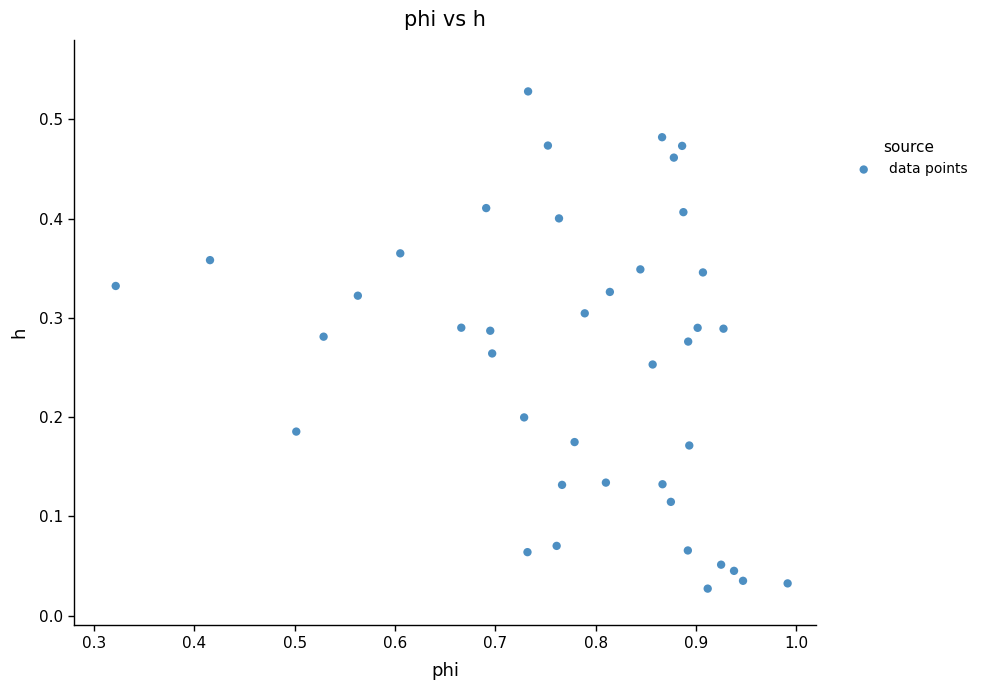

What is the range of X values (max minus min)?

0.7